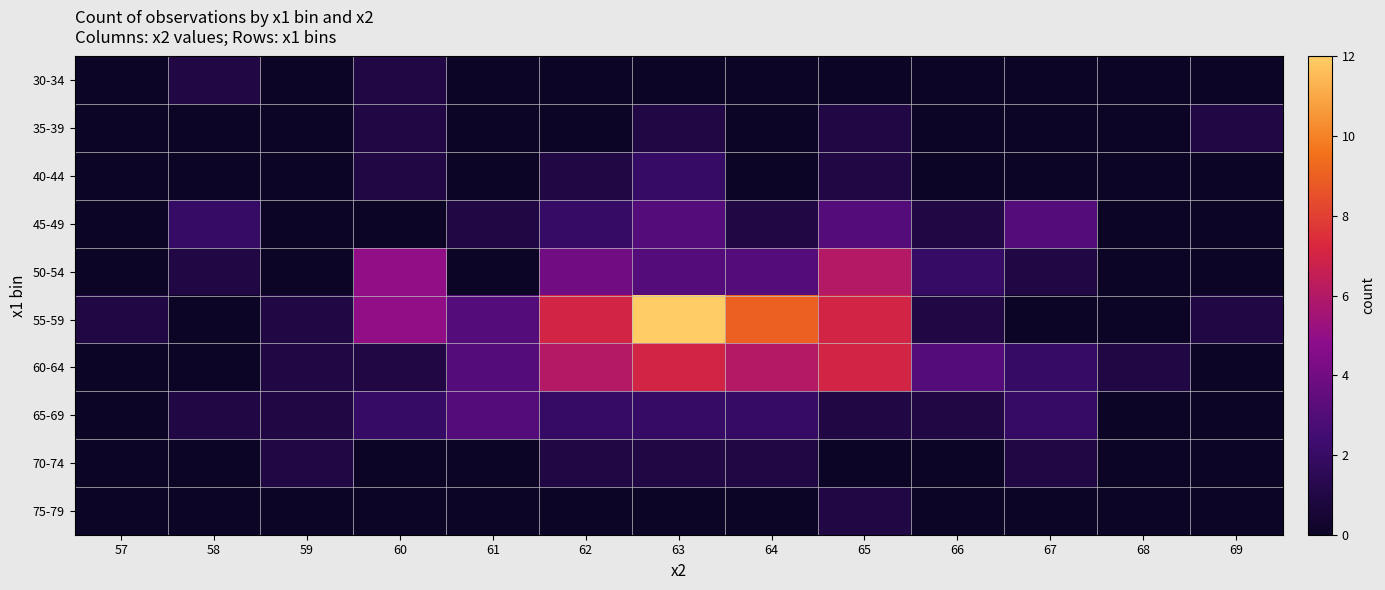

Reading left to right, extract all data points from this chart.

30-34: 57=0	58=1	59=0	60=1	61=0	62=0	63=0	64=0	65=0	66=0	67=0	68=0	69=0
35-39: 57=0	58=0	59=0	60=1	61=0	62=0	63=1	64=0	65=1	66=0	67=0	68=0	69=1
40-44: 57=0	58=0	59=0	60=1	61=0	62=1	63=2	64=0	65=1	66=0	67=0	68=0	69=0
45-49: 57=0	58=2	59=0	60=0	61=1	62=2	63=3	64=1	65=3	66=1	67=3	68=0	69=0
50-54: 57=0	58=1	59=0	60=5	61=0	62=4	63=3	64=3	65=6	66=2	67=1	68=0	69=0
55-59: 57=1	58=0	59=1	60=5	61=3	62=7	63=12	64=9	65=7	66=1	67=0	68=0	69=1
60-64: 57=0	58=0	59=1	60=1	61=3	62=6	63=7	64=6	65=7	66=3	67=2	68=1	69=0
65-69: 57=0	58=1	59=1	60=2	61=3	62=2	63=2	64=2	65=1	66=1	67=2	68=0	69=0
70-74: 57=0	58=0	59=1	60=0	61=0	62=1	63=1	64=1	65=0	66=0	67=1	68=0	69=0
75-79: 57=0	58=0	59=0	60=0	61=0	62=0	63=0	64=0	65=1	66=0	67=0	68=0	69=0